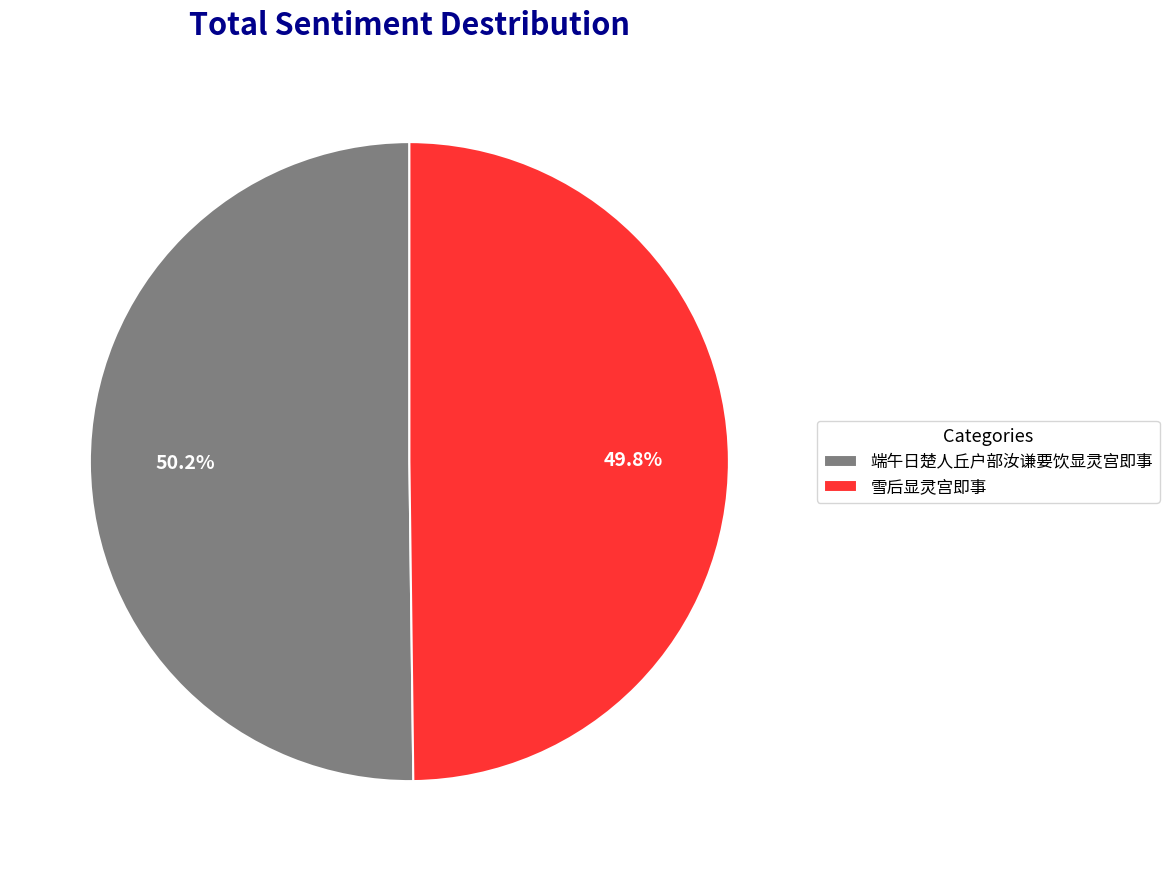

Approximately how many times larger is the value at 雪后显灵宫即事 compared to 端午日楚人丘户部汝谦要饮显灵宫即事?

1.0